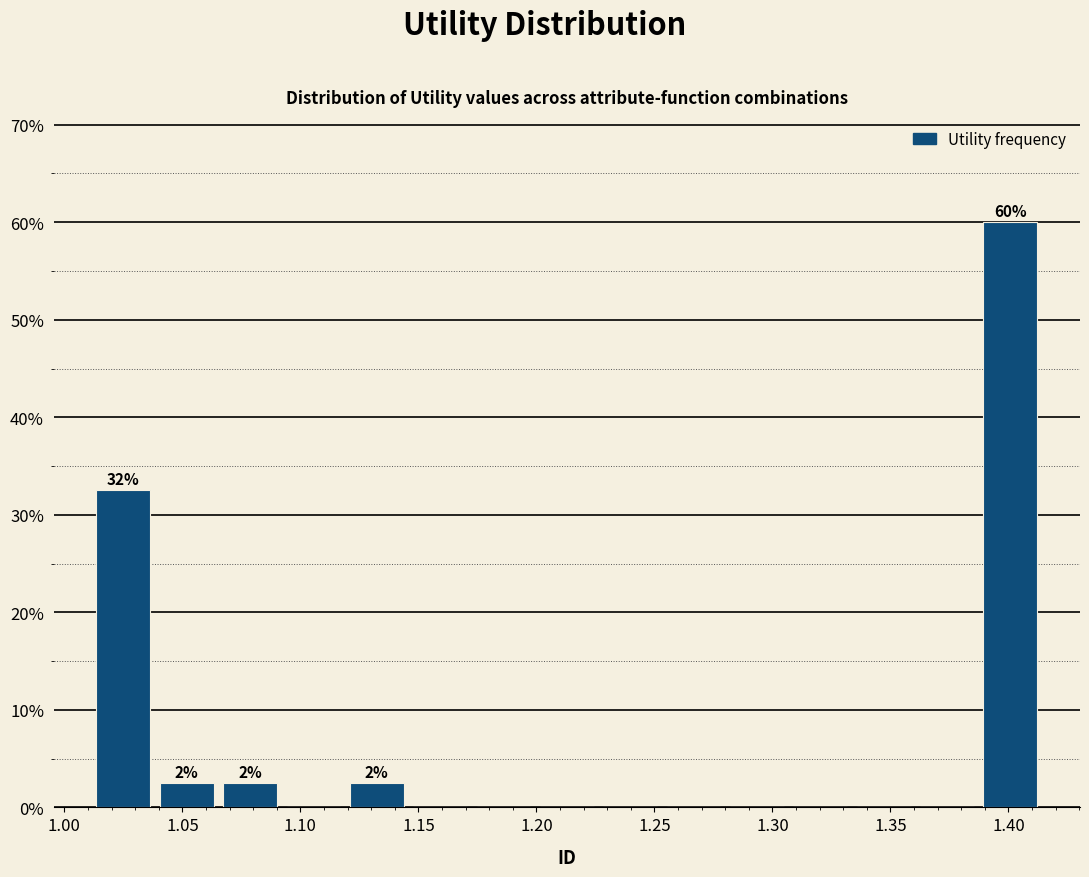

Over which range of the x-axis is the bar tallest?

1.385 to 1.415